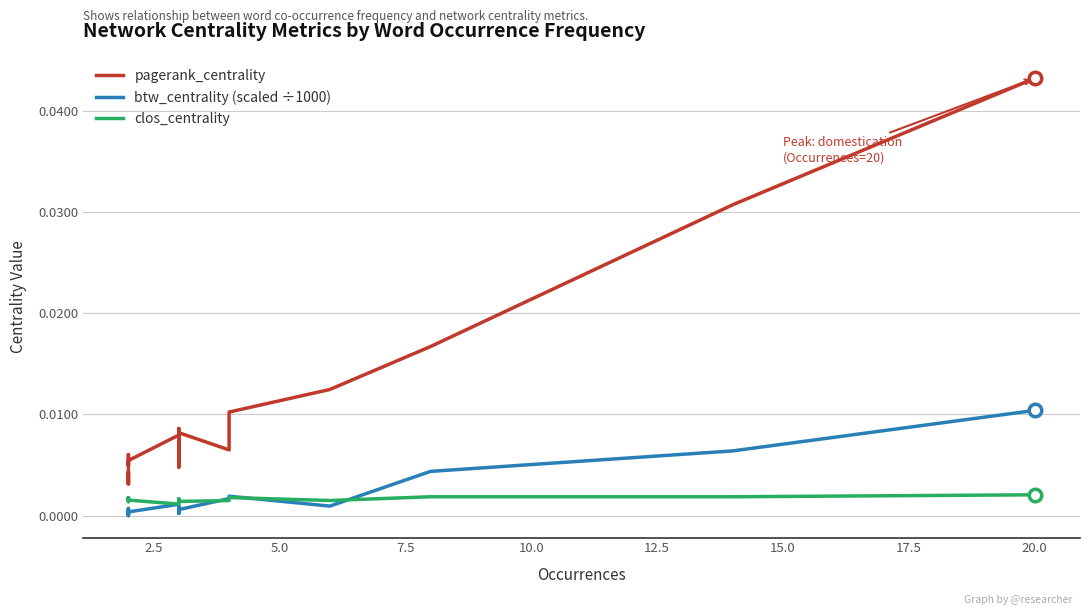

The value of clos_centrality at 12.5 is 0.0. True or false?

True